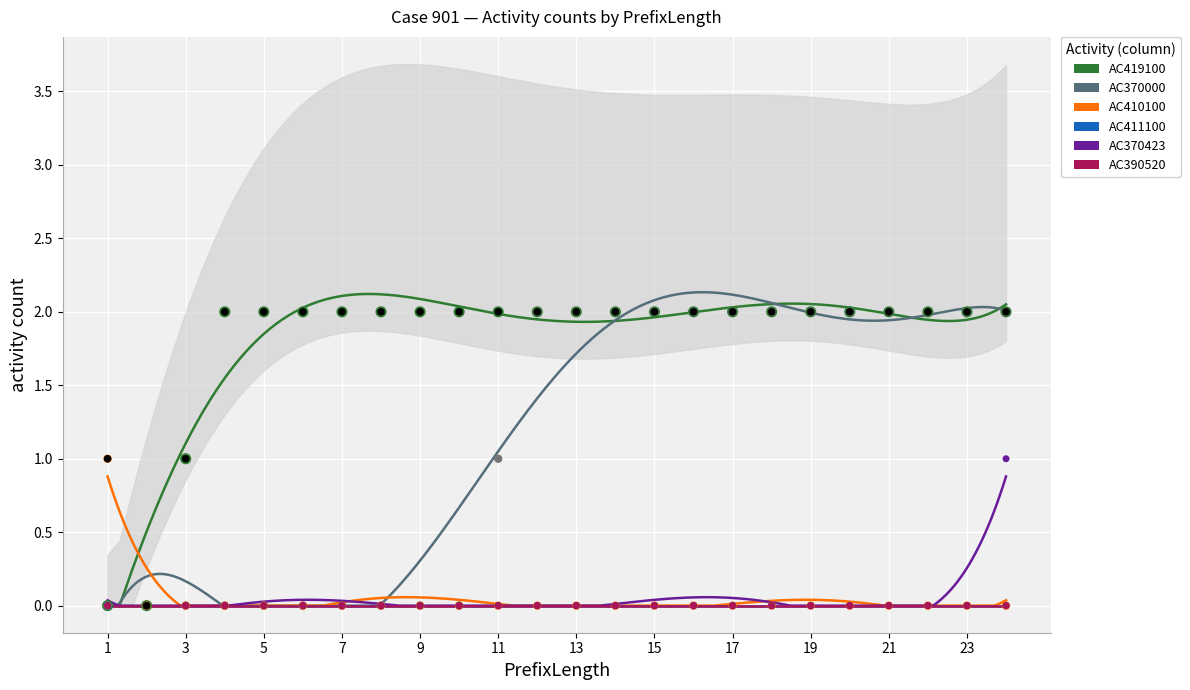

Which series contains the lowest Y value?

AC419100